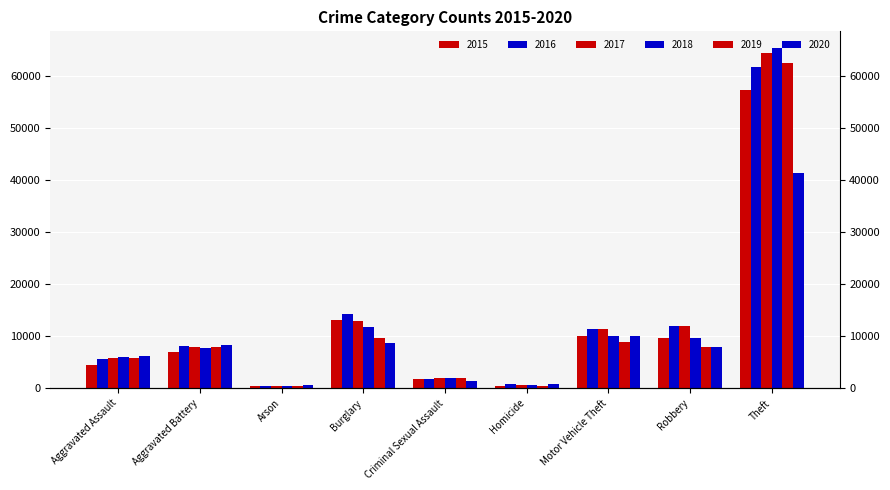

What is the value of the 2015 bar at the 3rd from the left?

448